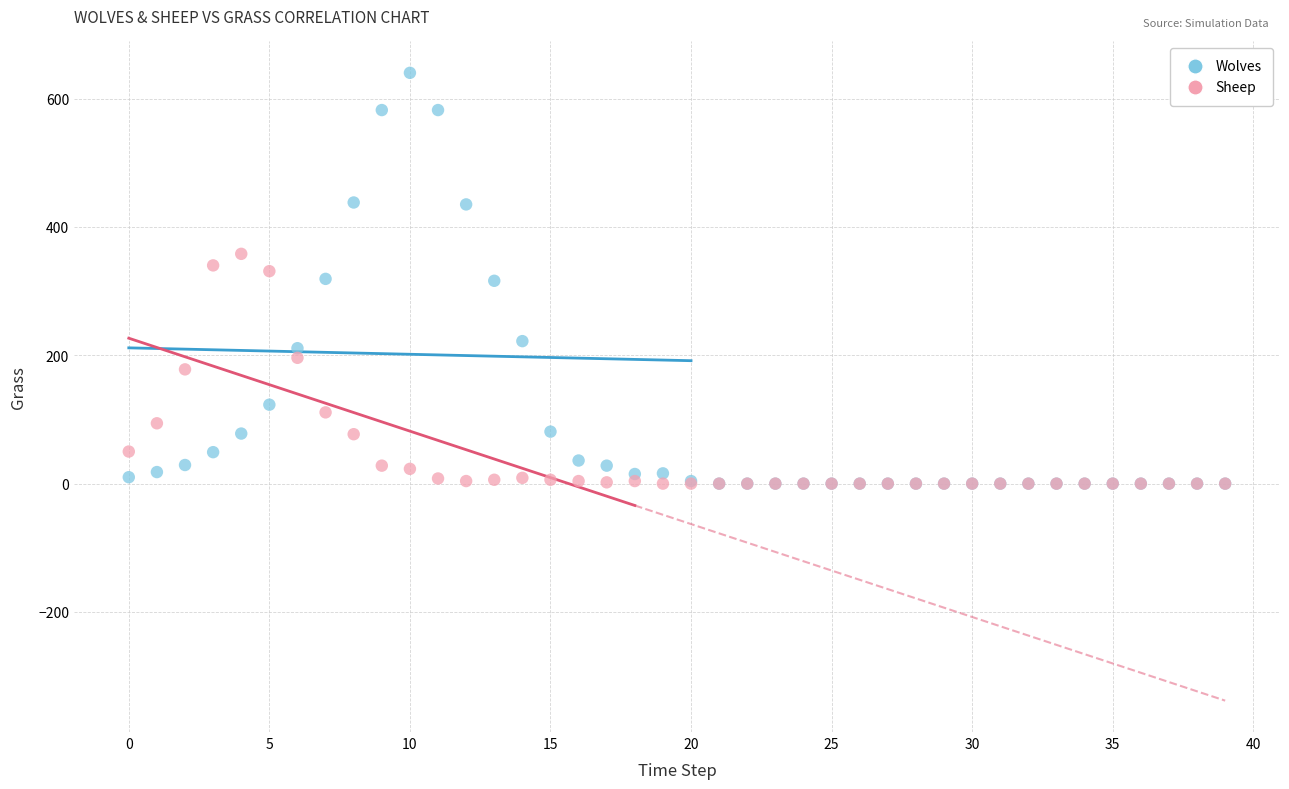

What are all the series names shown in the legend?

Wolves, Sheep